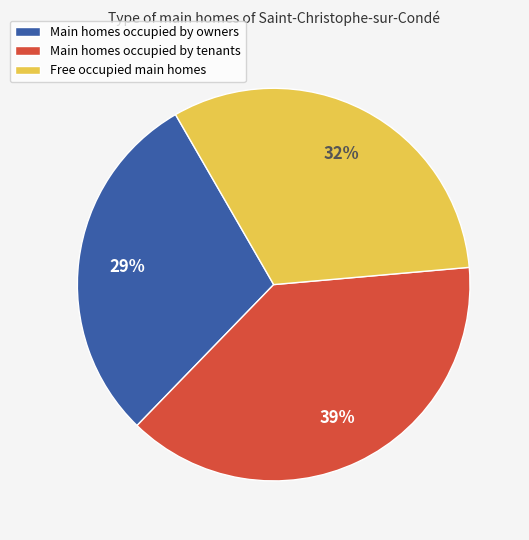

To the nearest percent, what portion does Main homes occupied by owners represent?

29%